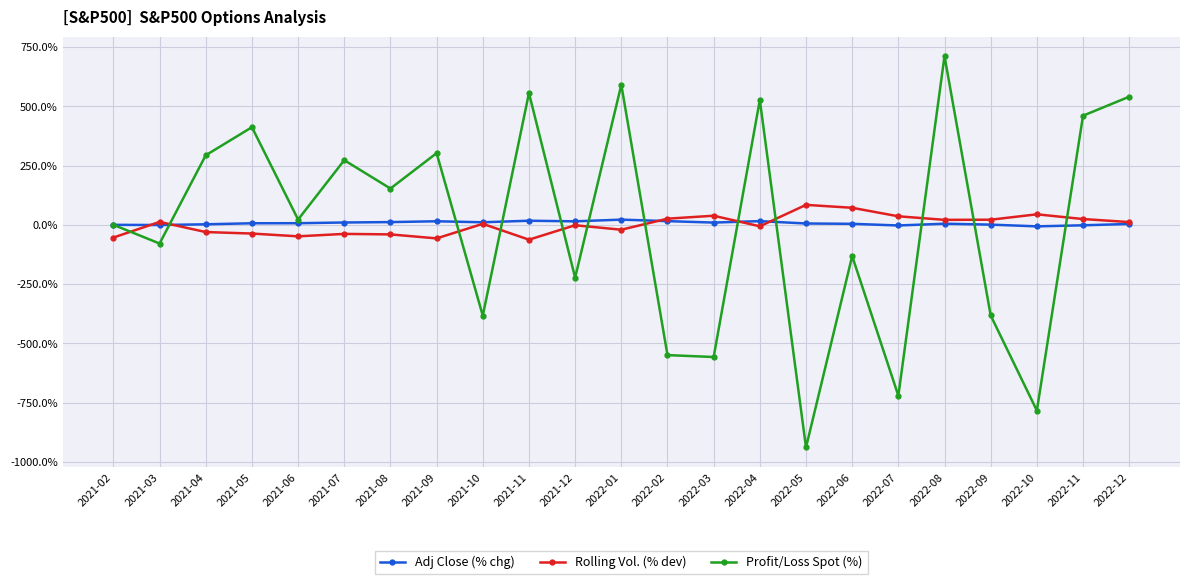

List the series in order of their peak value, highest first.

Profit/Loss Spot (%), Rolling Vol. (% dev), Adj Close (% chg)